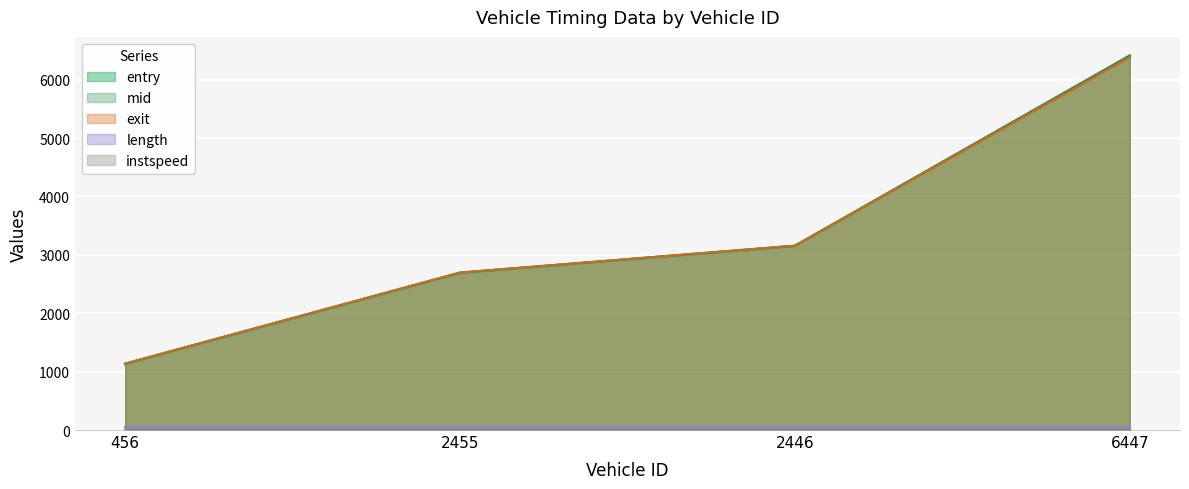

Is it true that mid equals 10557.9 at 6447?

False